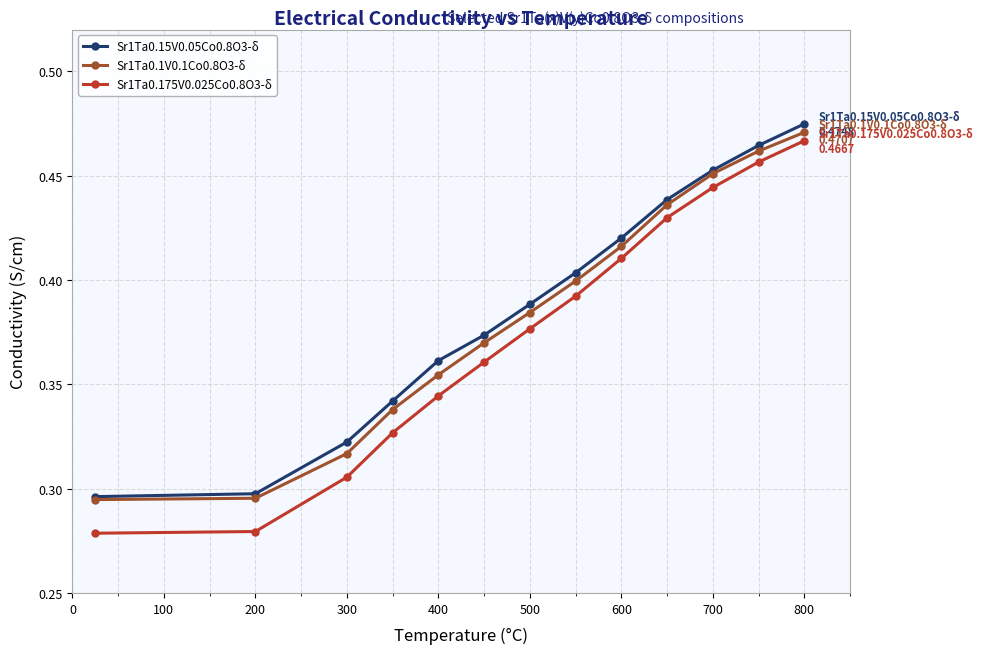

At how many categories does at least one series exceed 0?

13